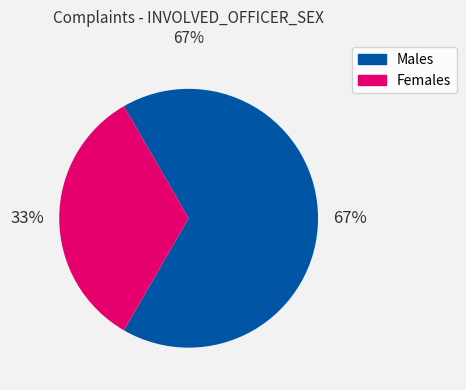

To the nearest percent, what is the average slice percentage?

50%